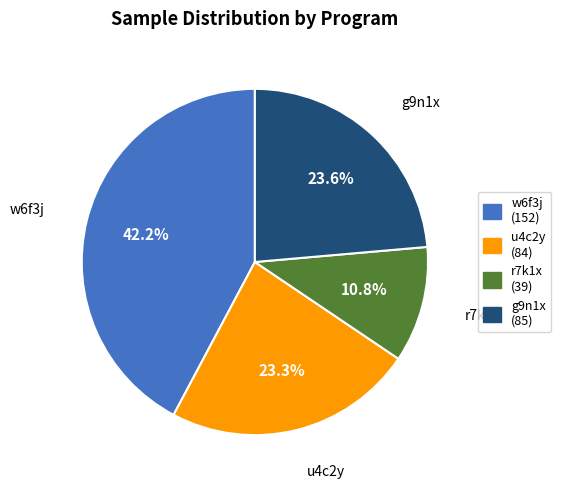

What percentage is NOT represented by r7k1x?

89.2%